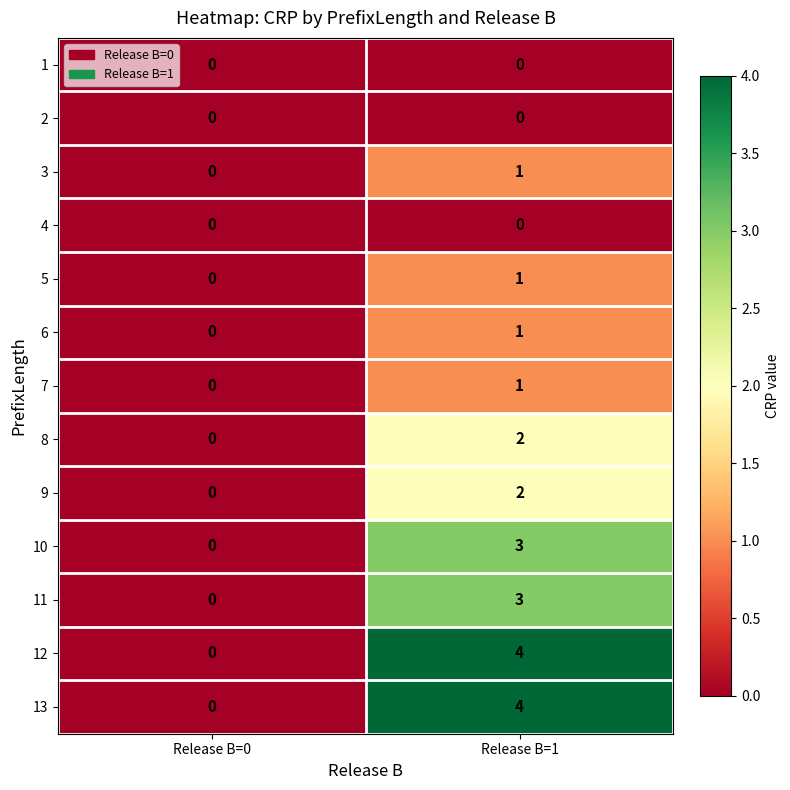

The 11 series shows 0 at Release B=0. True or false?

True